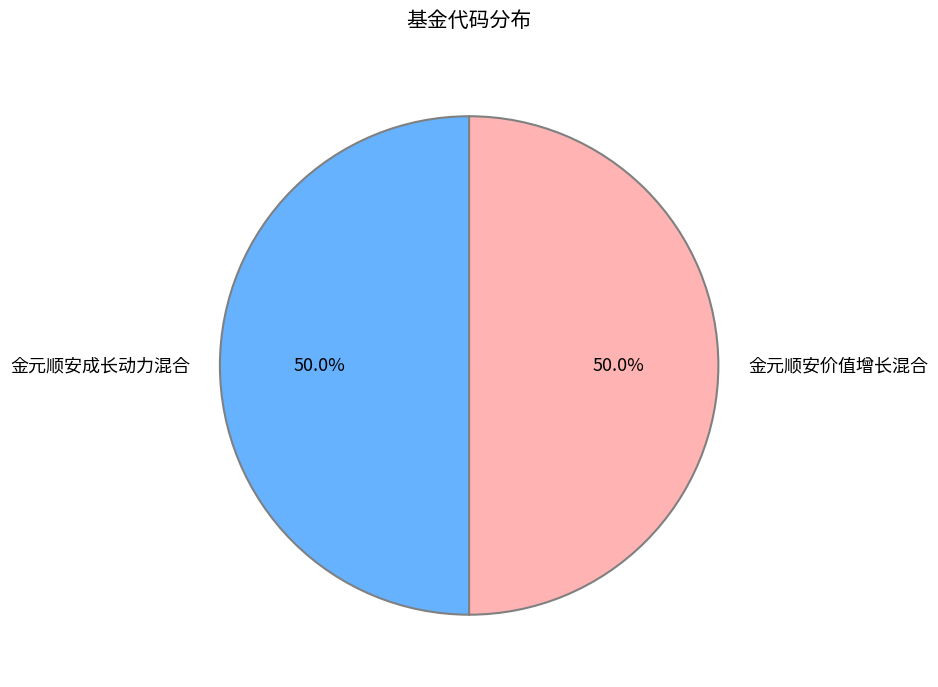

What percentage do 金元顺安成长动力混合 and 金元顺安价值增长混合 together represent?

100.0%